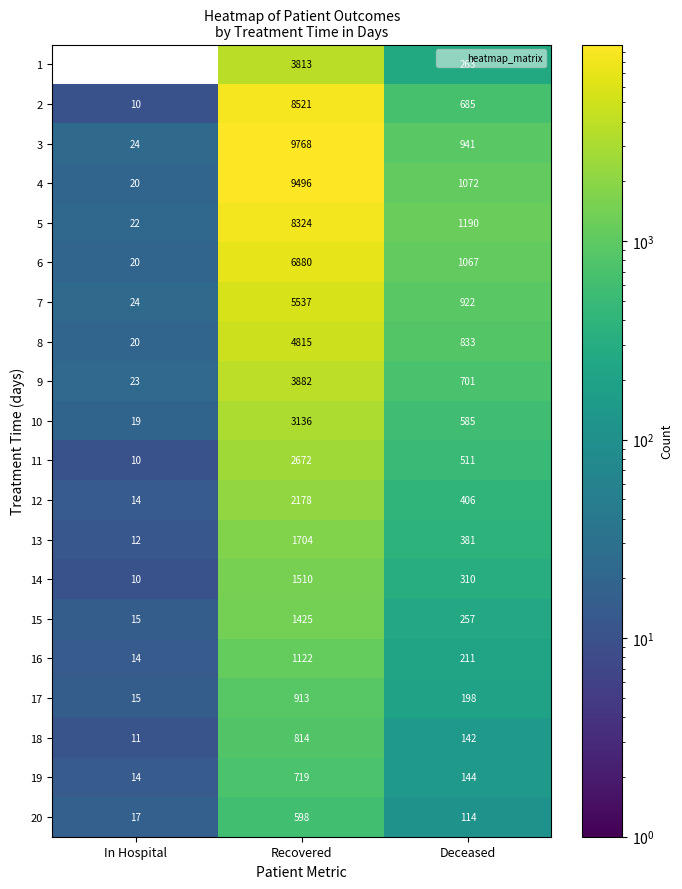

How many distinct data groups are displayed?

20